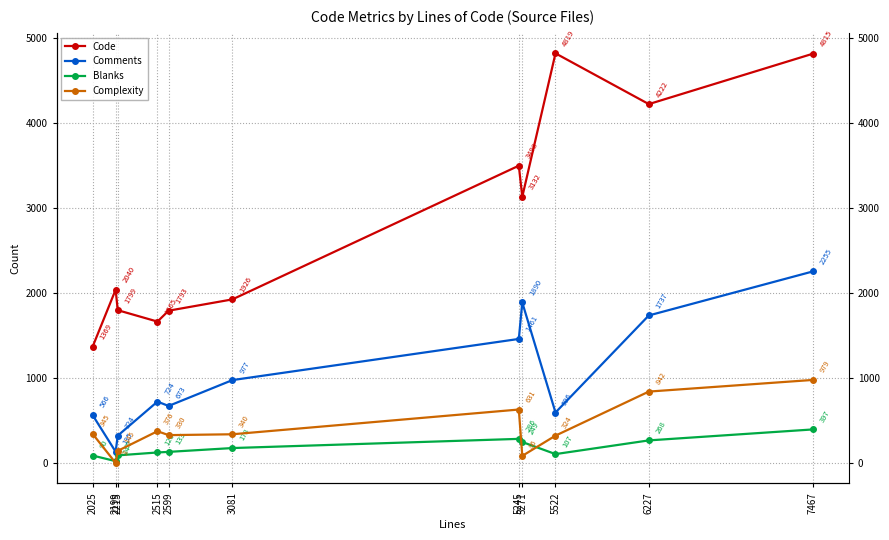

Is the value of Code at 2215 greater than the value of Comments at 5522?

Yes